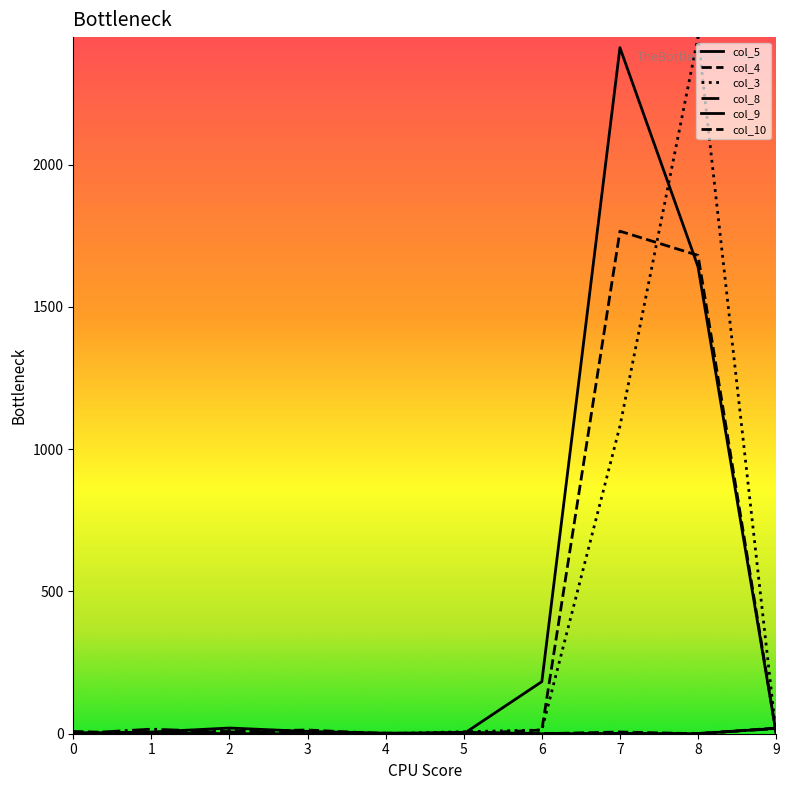

What is the difference between the maximum and minimum values in the col_3 series?

2448